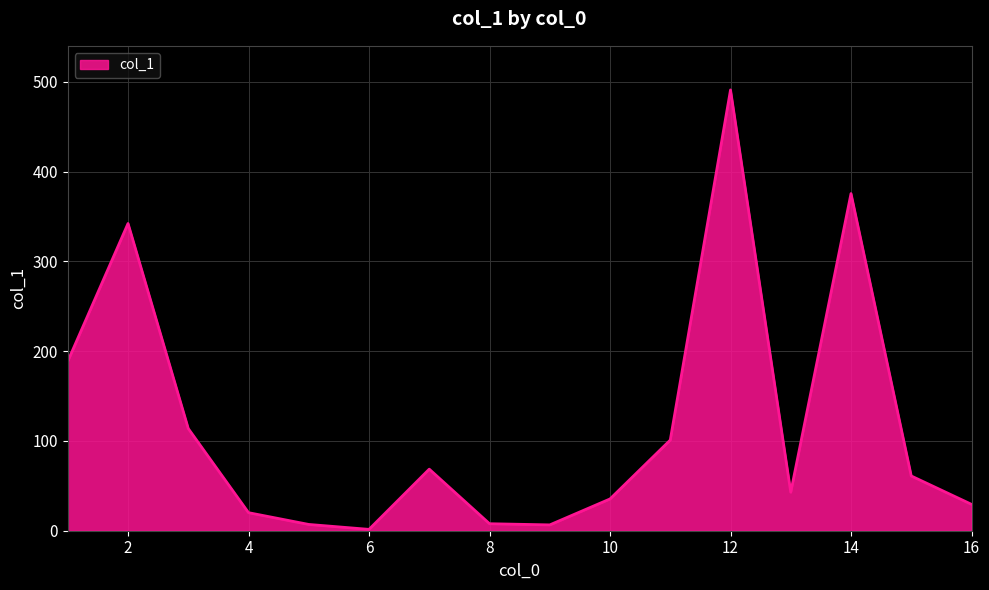

Does the chart have visible grid lines?

Yes